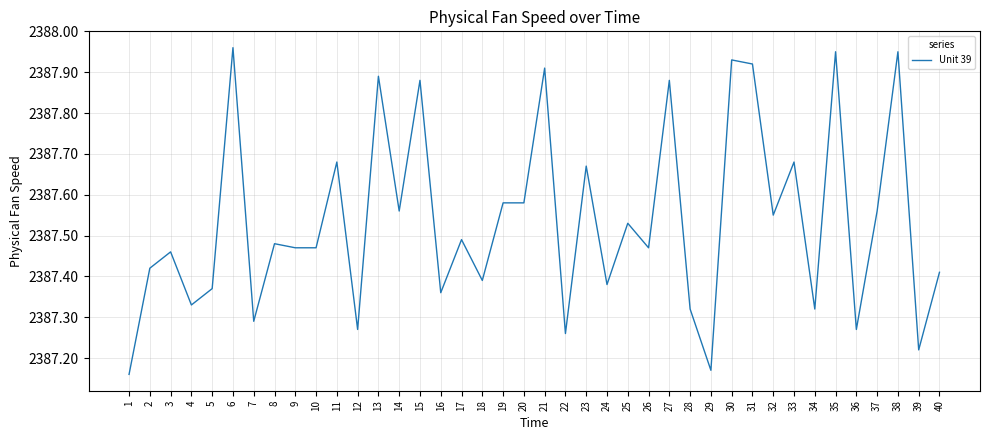

True or false: the data has more than 1 interior local peaks.

True